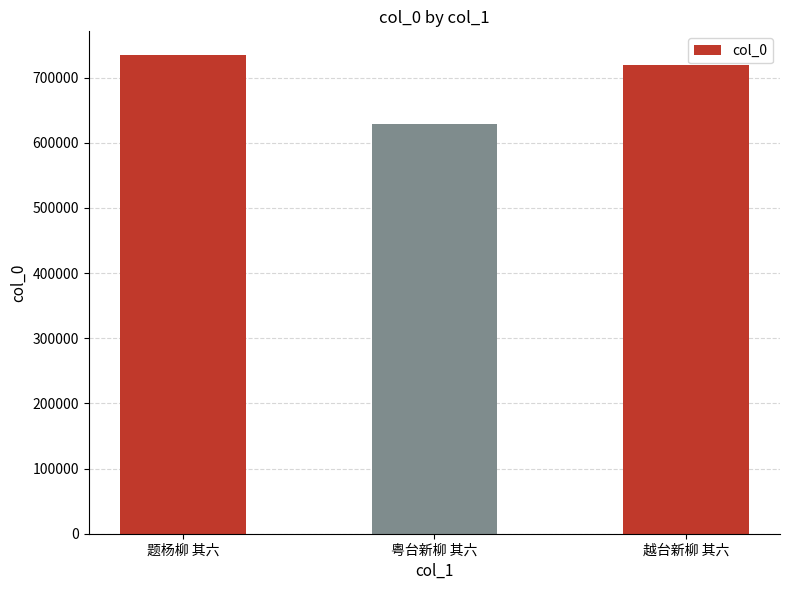

Count the number of data series in this chart.

1